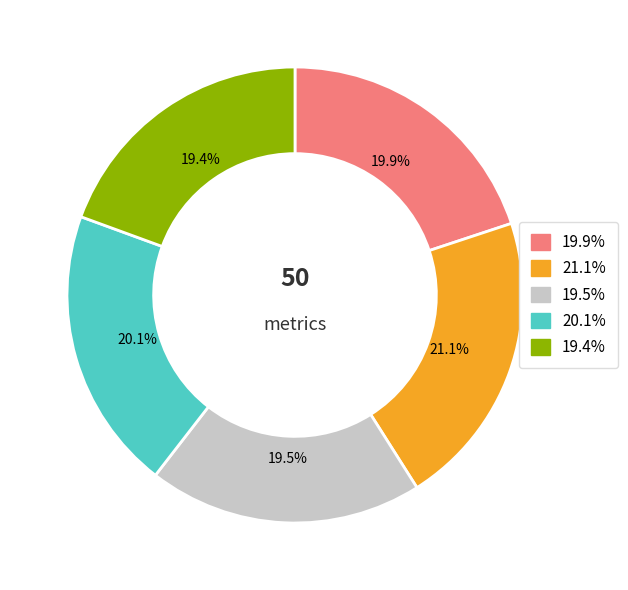

To the nearest percent, what is the average slice percentage?

20%